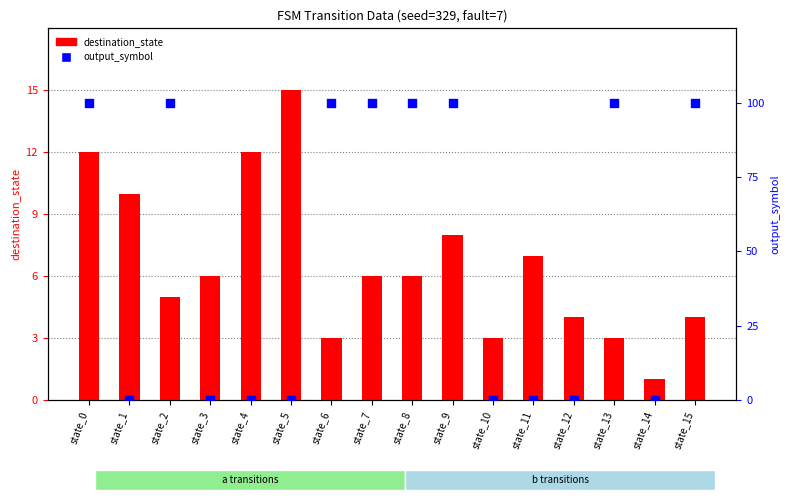

At which category is the sum across all series the highest?

state_0